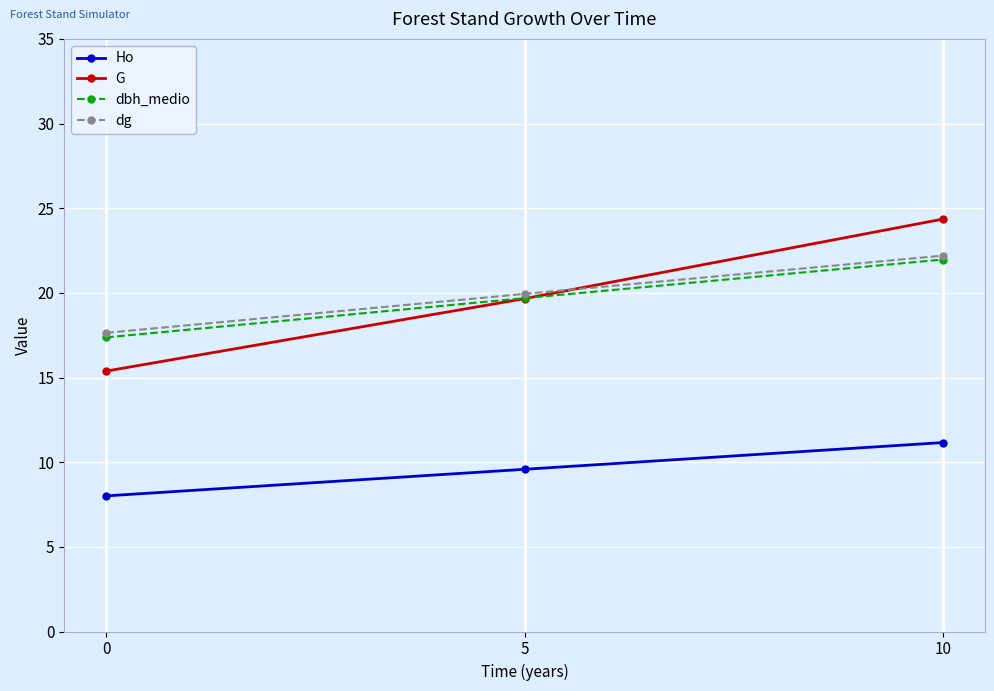

Read the dbh_medio value at 10.

22.0